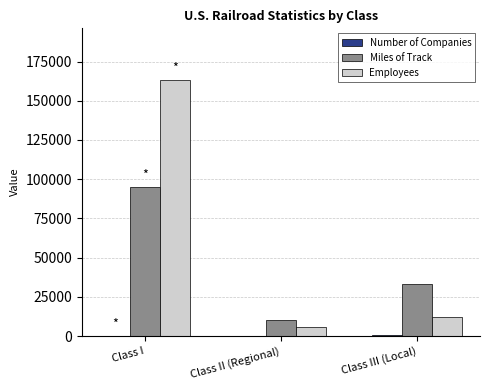

What is the sum of all Employees values?

181264